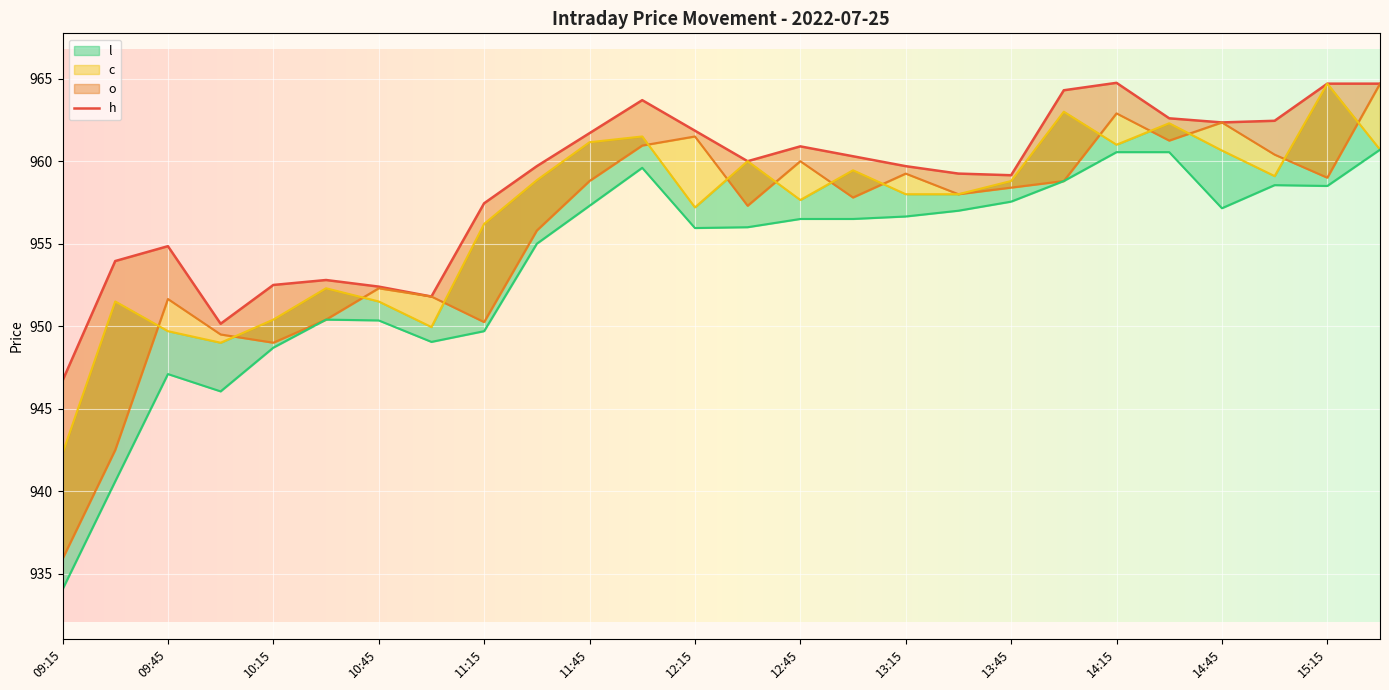

Between 09:45 and 12:15, which series saw the biggest shift?

o